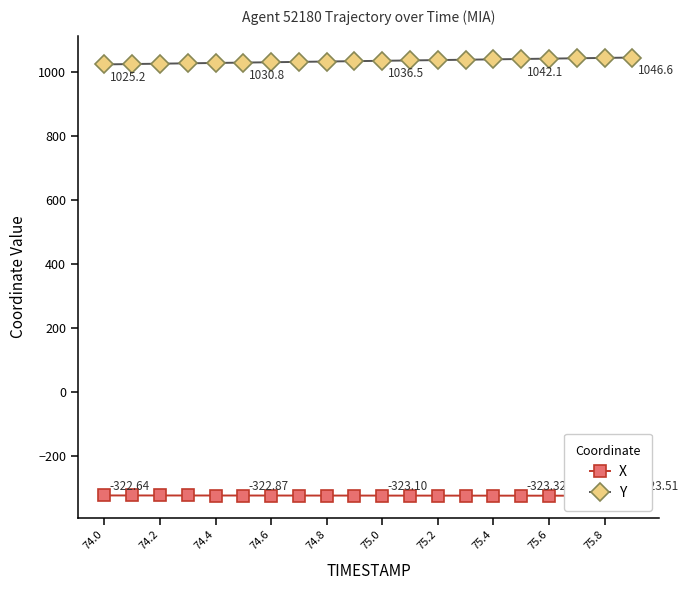

How many categories are shown in the chart?

20